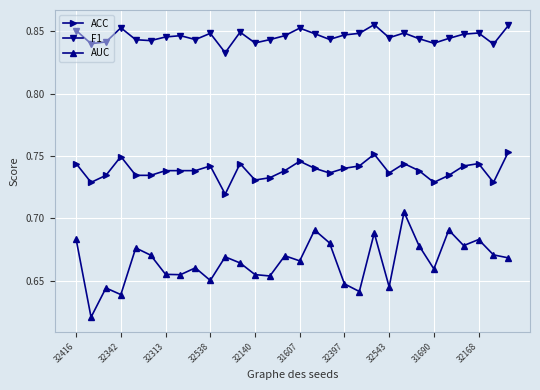

True or false: ACC and AUC intersect in this chart.

False